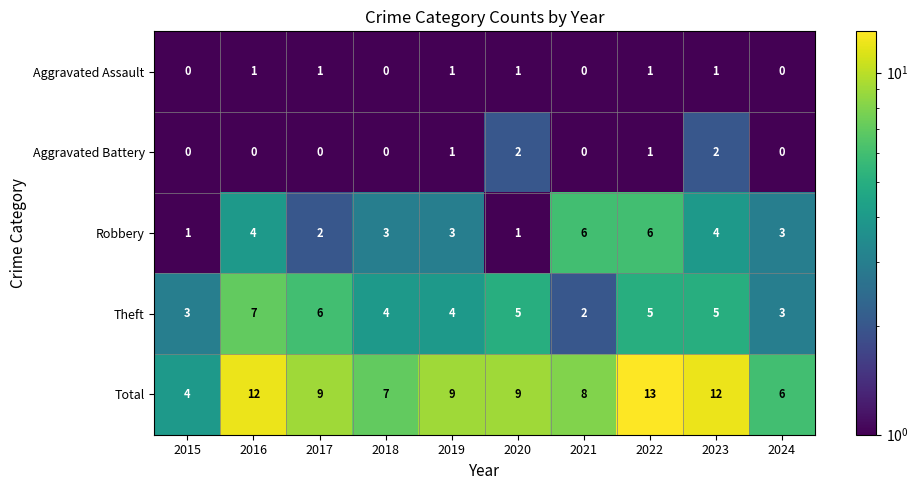

List the series in order of their peak value, highest first.

Total, Theft, Robbery, Aggravated Battery, Aggravated Assault